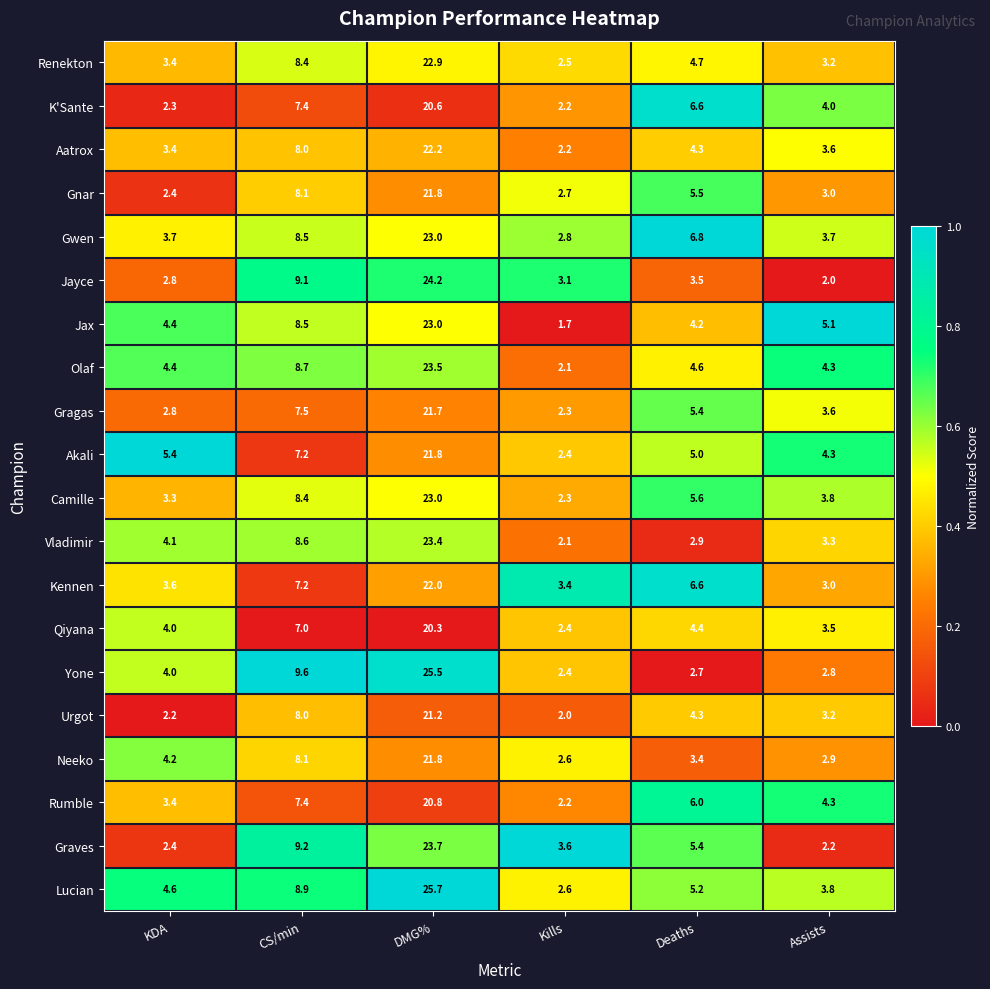

What is the difference between the Vladimir values at Kills and Assists?

1.2